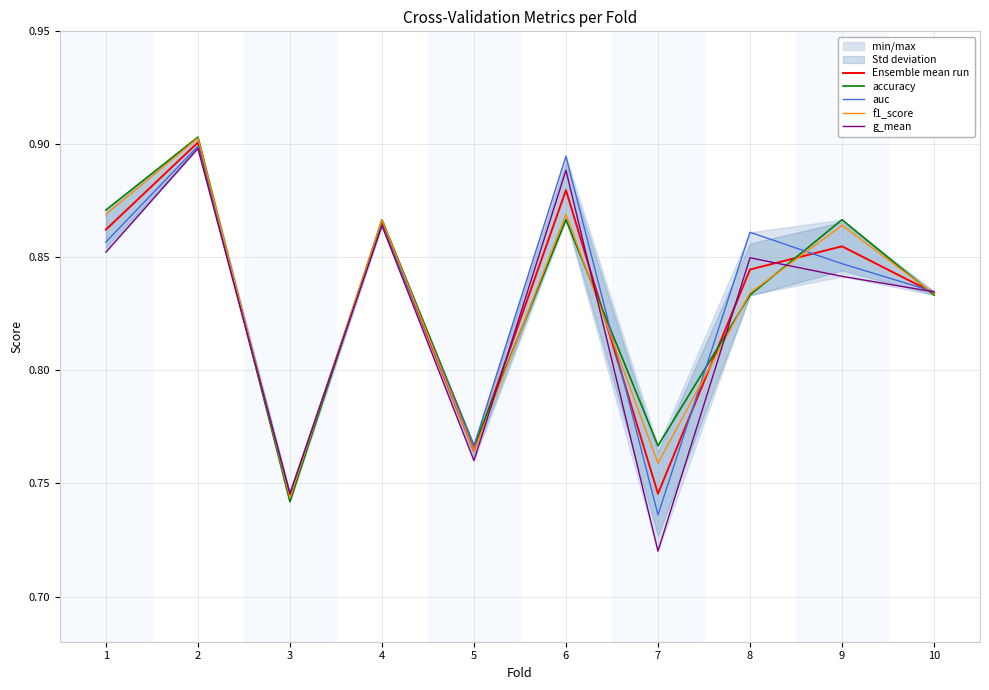

What is the difference between the maximum and minimum values in the accuracy series?

0.2